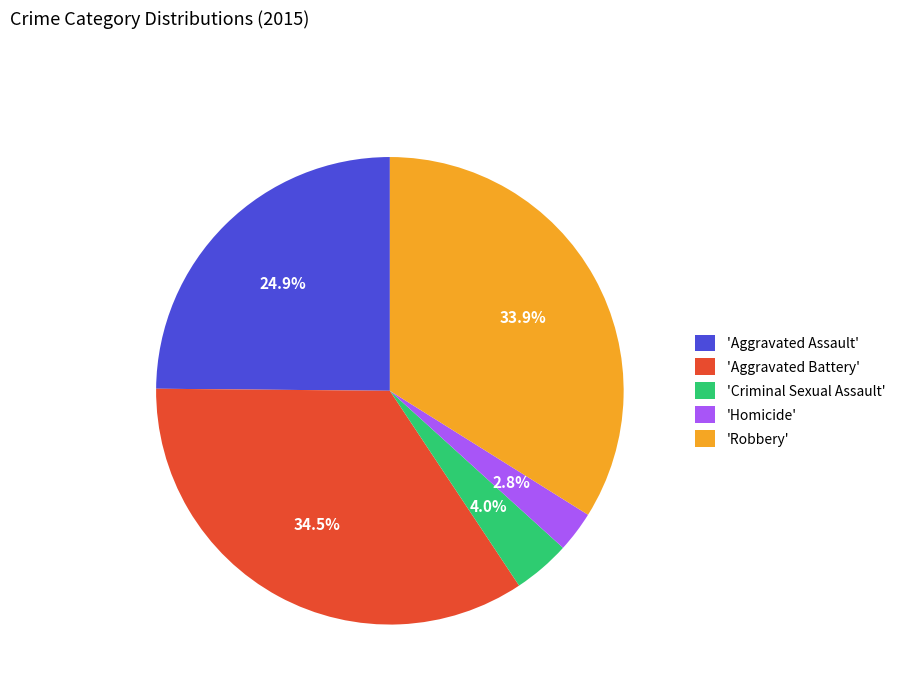

Rank the categories by value from lowest to highest.

'Homicide', 'Criminal Sexual Assault', 'Aggravated Assault', 'Robbery', 'Aggravated Battery'